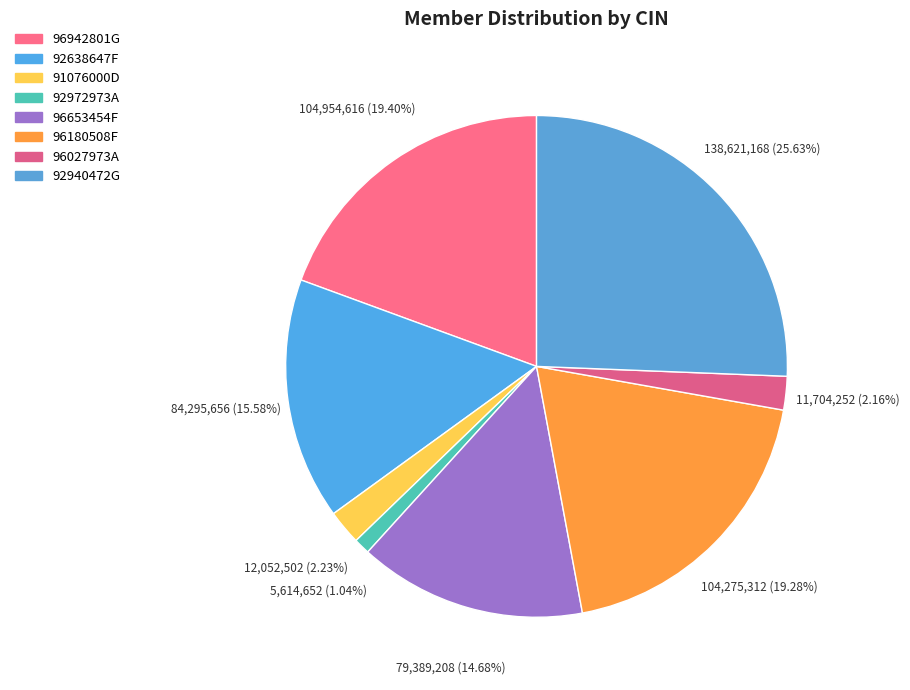

Does 91076000D account for over 50% of the chart?

No